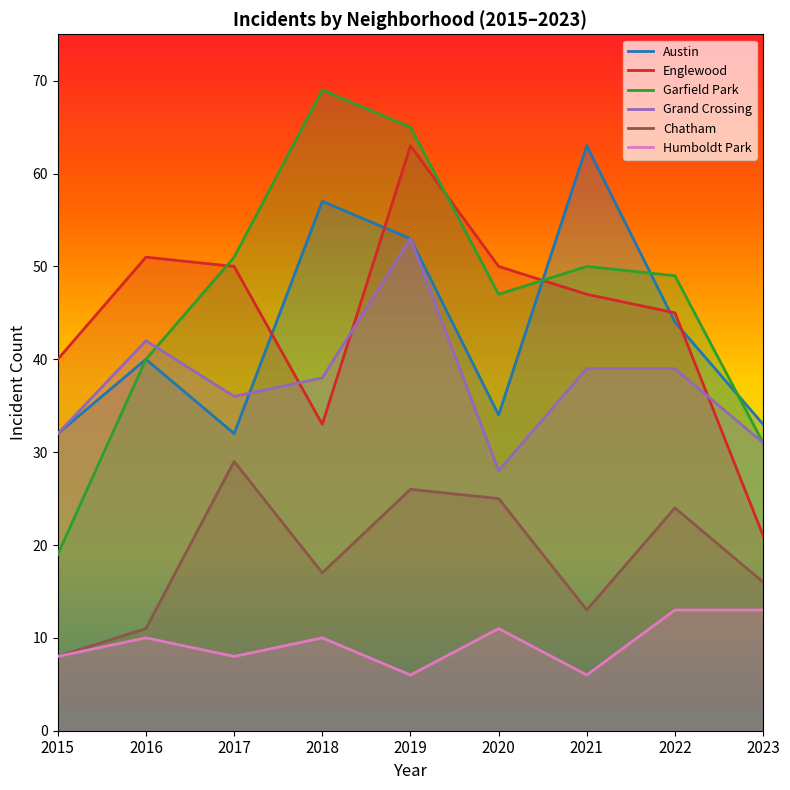

Count the number of data series in this chart.

6